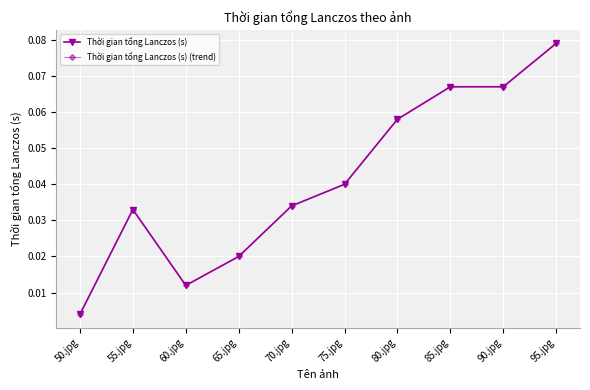

Is this an area chart (filled region under the line)?

No